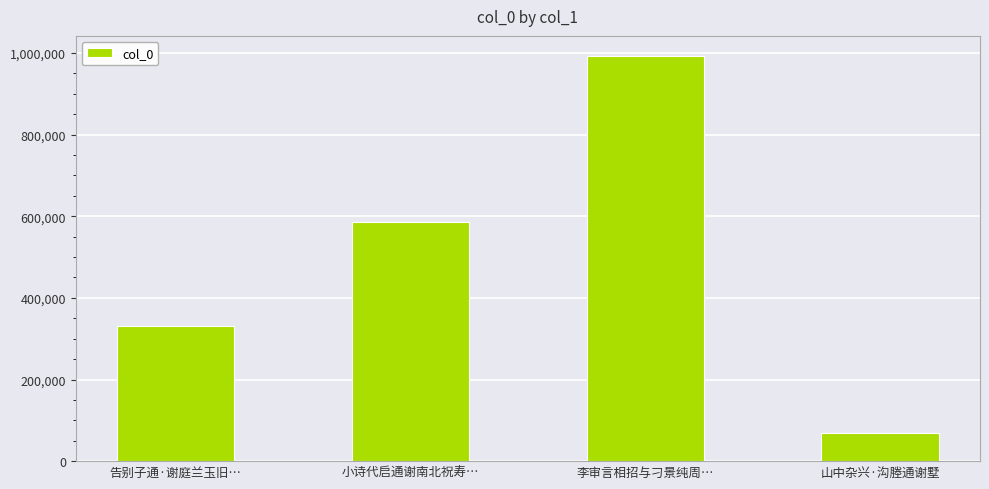

What position from the left is 小诗代启通谢南北祝寿…?

2